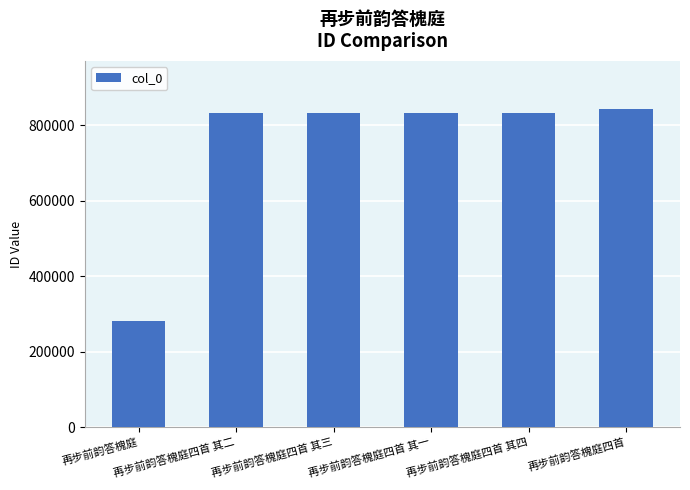

What is the difference between the maximum and minimum values?

563241